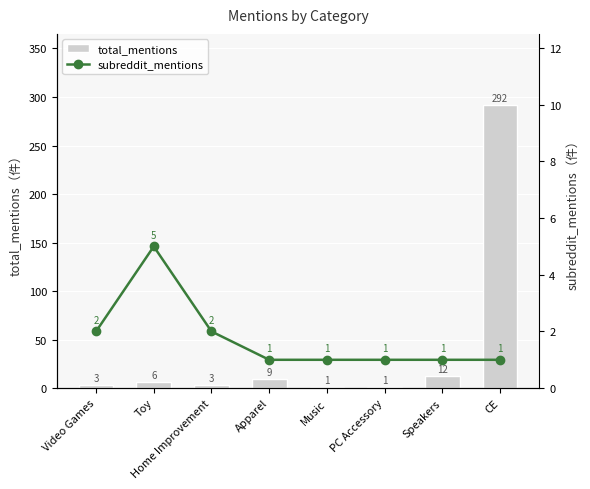

What is the approximate value of total_mentions at CE, to the nearest 10?

290